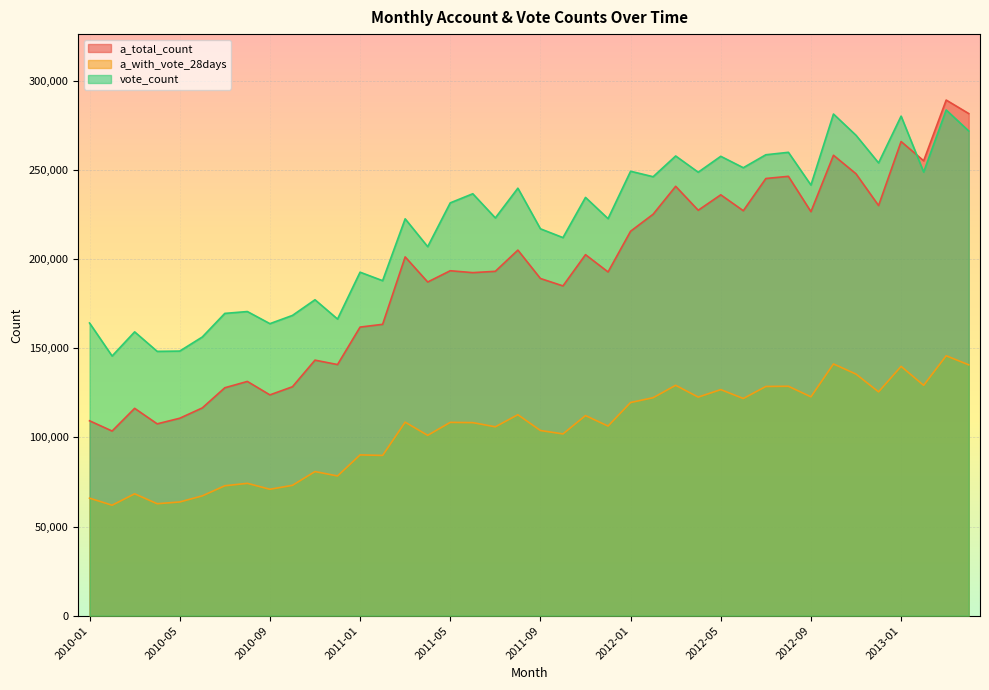

At which category is the sum across all series the highest?

2013-03